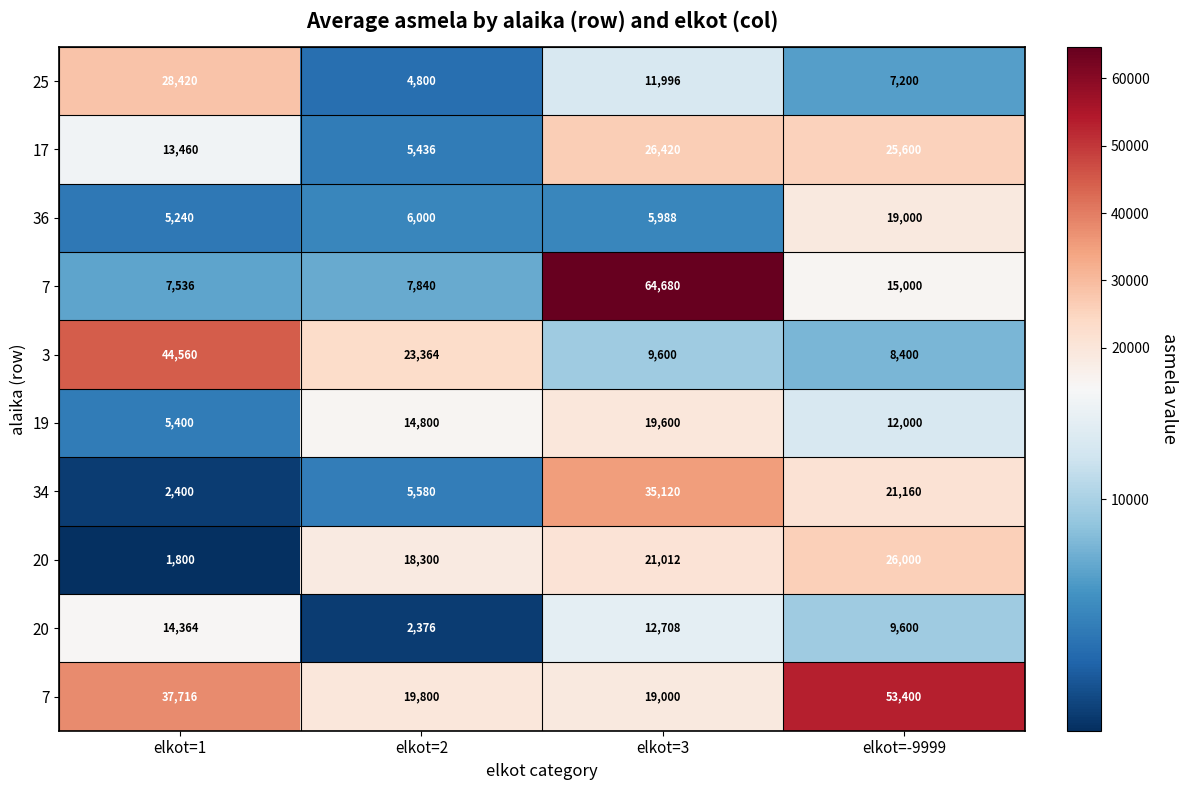

Between elkot=-9999 and elkot=2, which is larger?

elkot=-9999